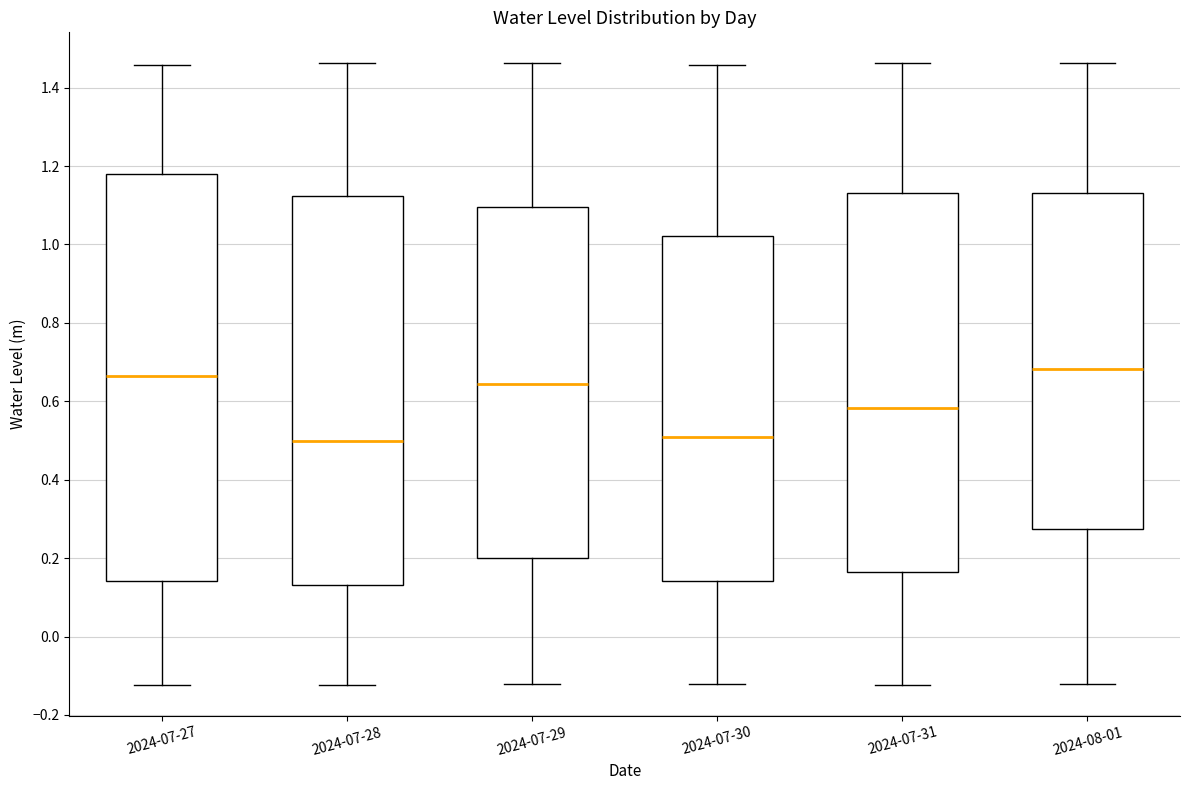

Reading left to right, read every box against the y-axis: the position of its median line, the range the box covers, and the ends of its whiskers. The values are not printed on the chart, so give them approximately, as read against the axis.

2024-07-27: median 0.66, box 0.14 to 1.18, whiskers -0.12 to 1.46
2024-07-28: median 0.50, box 0.14 to 1.12, whiskers -0.12 to 1.46
2024-07-29: median 0.64, box 0.20 to 1.10, whiskers -0.12 to 1.46
2024-07-30: median 0.50, box 0.14 to 1.02, whiskers -0.12 to 1.46
2024-07-31: median 0.58, box 0.16 to 1.14, whiskers -0.12 to 1.46
2024-08-01: median 0.68, box 0.28 to 1.14, whiskers -0.12 to 1.46